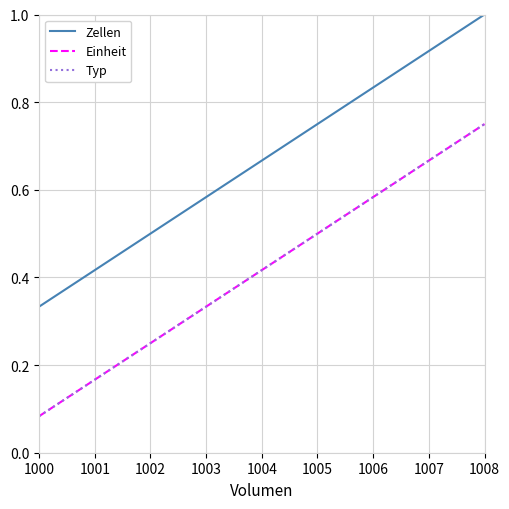

Is it true that Einheit equals 0.4 at 1008?

False